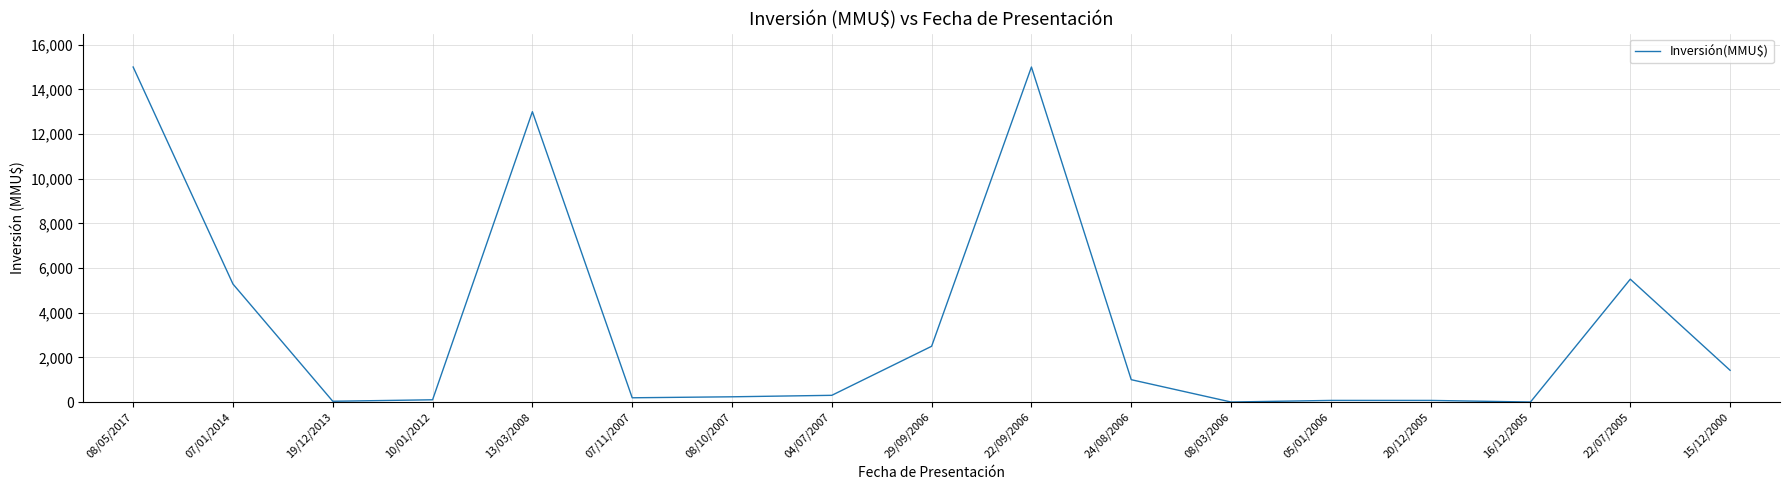

The chart shows a value of 15000 at 22/09/2006. True or false?

True